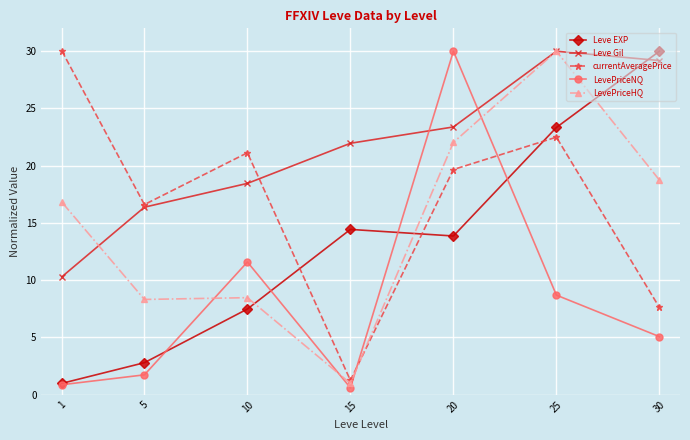

Reading left to right, list all the values displayed in this chart.

Leve EXP: 1=1.0	5=2.8	10=7.5	15=14.4	20=13.9	25=23.3	30=30.0
Leve Gil: 1=10.3	5=16.4	10=18.5	15=22.0	20=23.4	25=30.0	30=29.2
currentAveragePrice: 1=30.0	5=16.6	10=21.1	15=1.3	20=19.7	25=22.5	30=7.6
LevePriceNQ: 1=0.9	5=1.7	10=11.6	15=0.6	20=30.0	25=8.7	30=5.1
LevePriceHQ: 1=16.8	5=8.3	10=8.5	15=1.0	20=22.0	25=30.0	30=18.8